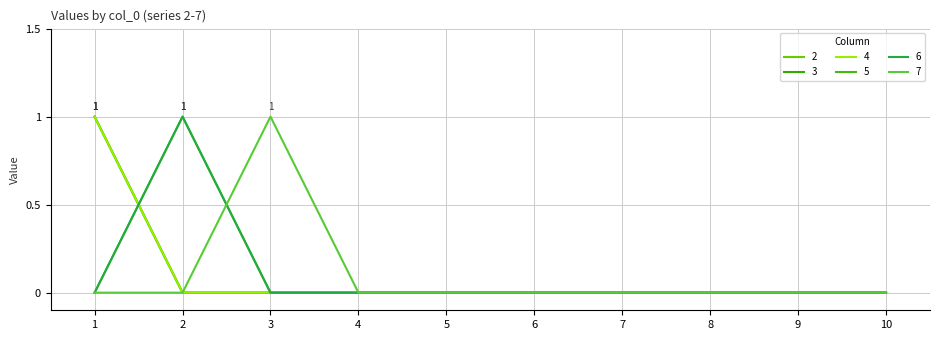

Which label corresponds to the smallest value in the chart?

2